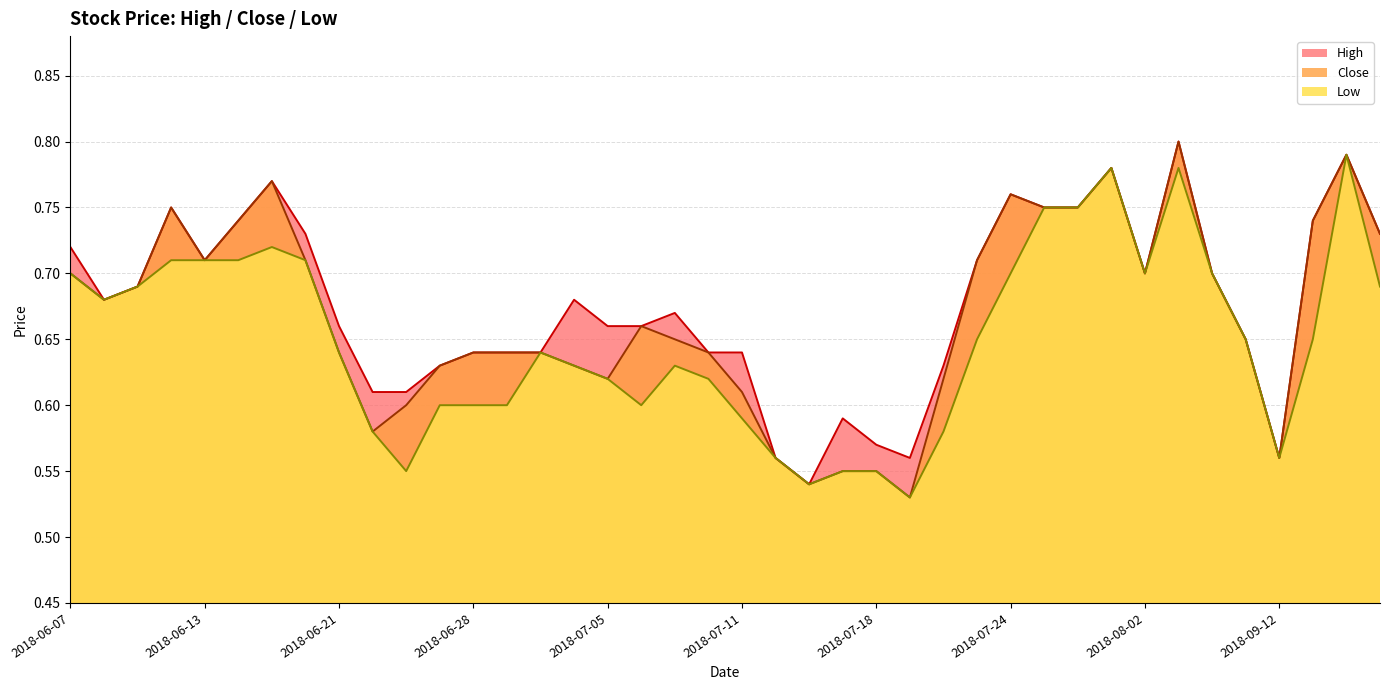

At 2018-06-27, list the series in order from largest to smallest.

High, Close, Low